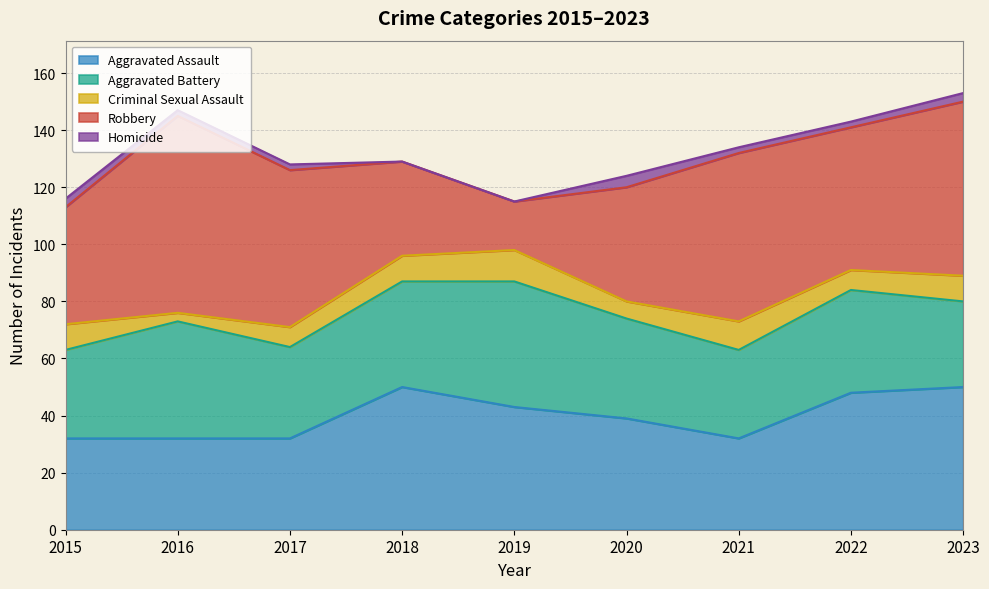

Between 2015 and 2019, which series saw the biggest shift?

Robbery